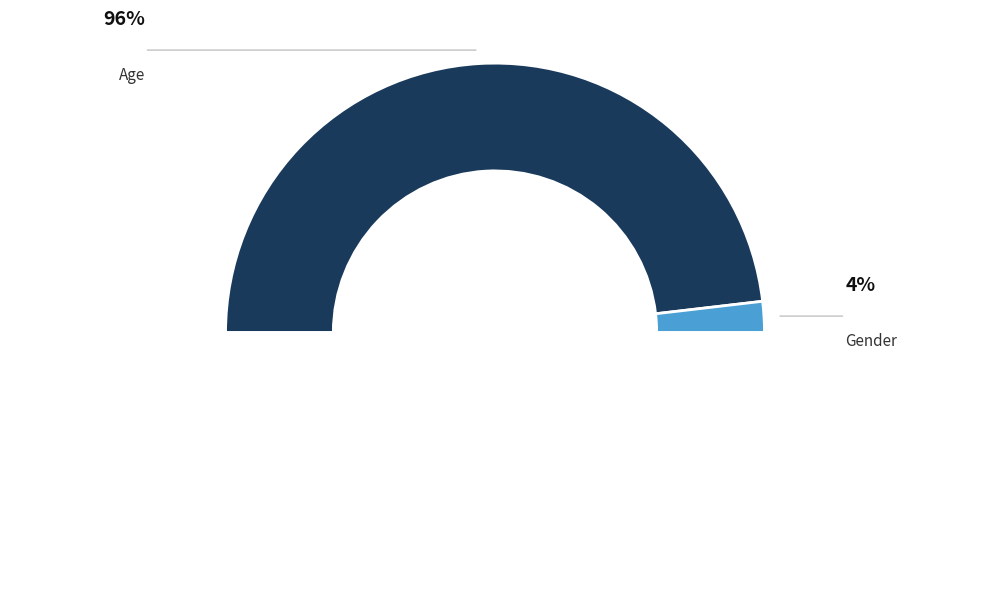

How many segments does this pie chart have?

2